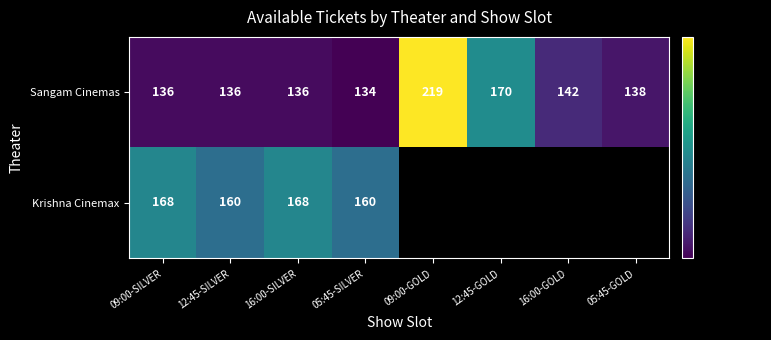

Which series changed the most between 12:45-SILVER and 16:00-SILVER?

Krishna Cinemax